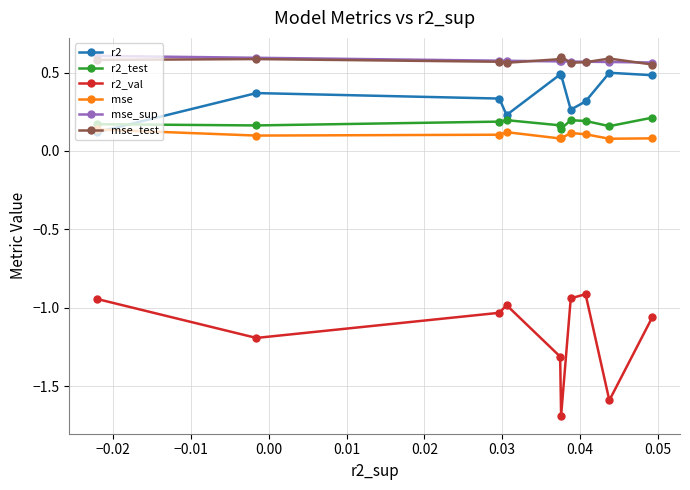

What is the smallest value displayed?

-1.7